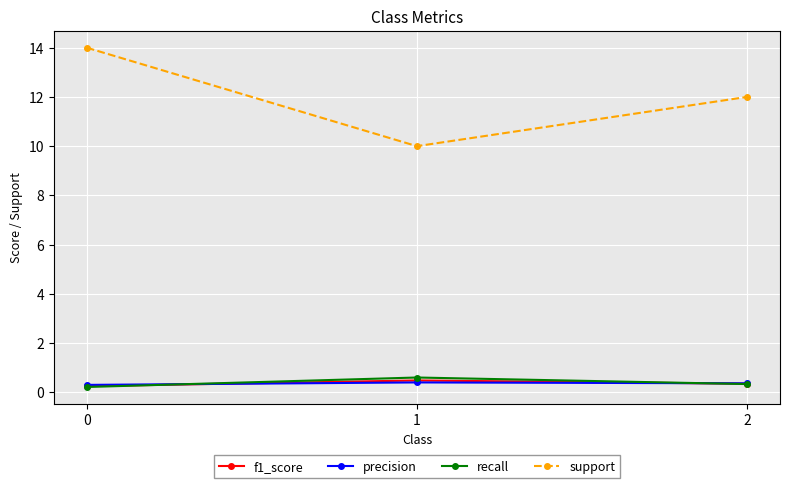

How many lines are shown in the chart?

4